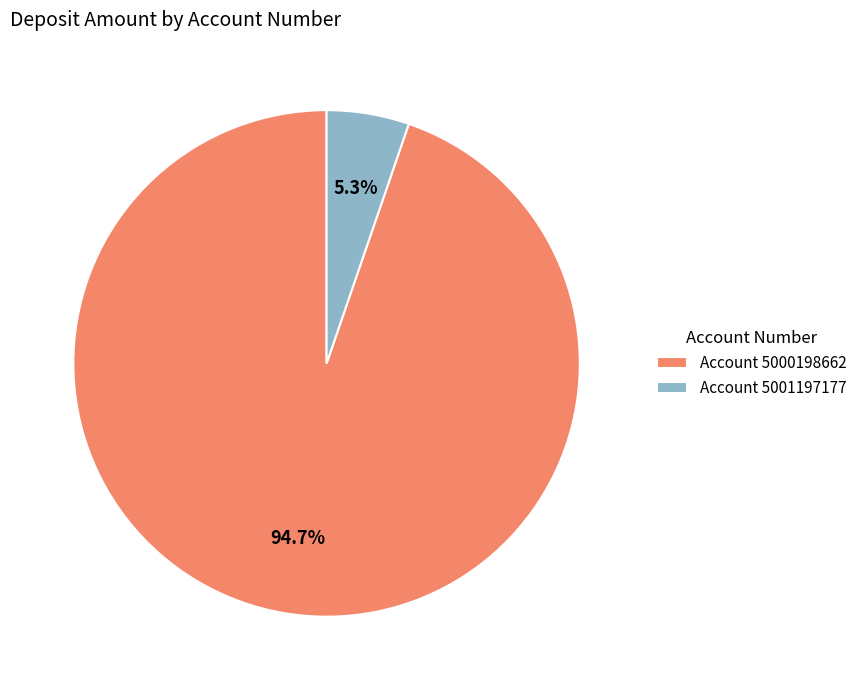

Between Account 5000198662 and Account 5001197177, which is larger?

Account 5000198662